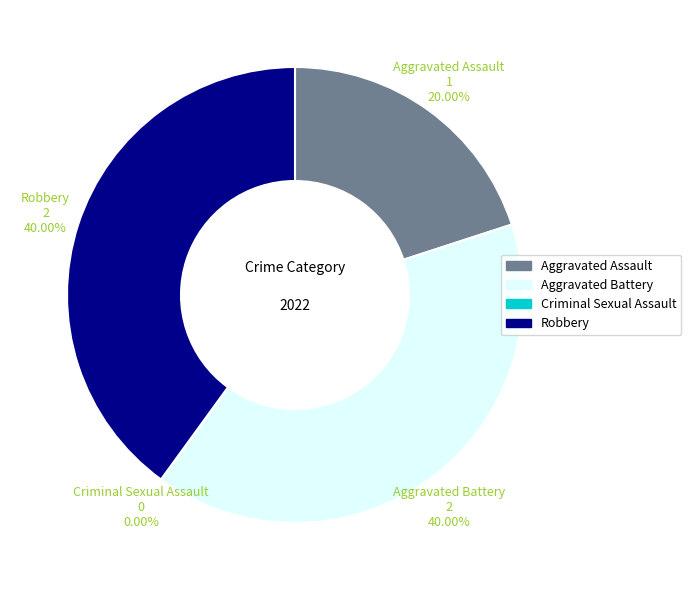

Rank the categories by value from lowest to highest.

Criminal Sexual Assault, Aggravated Assault, Aggravated Battery, Robbery